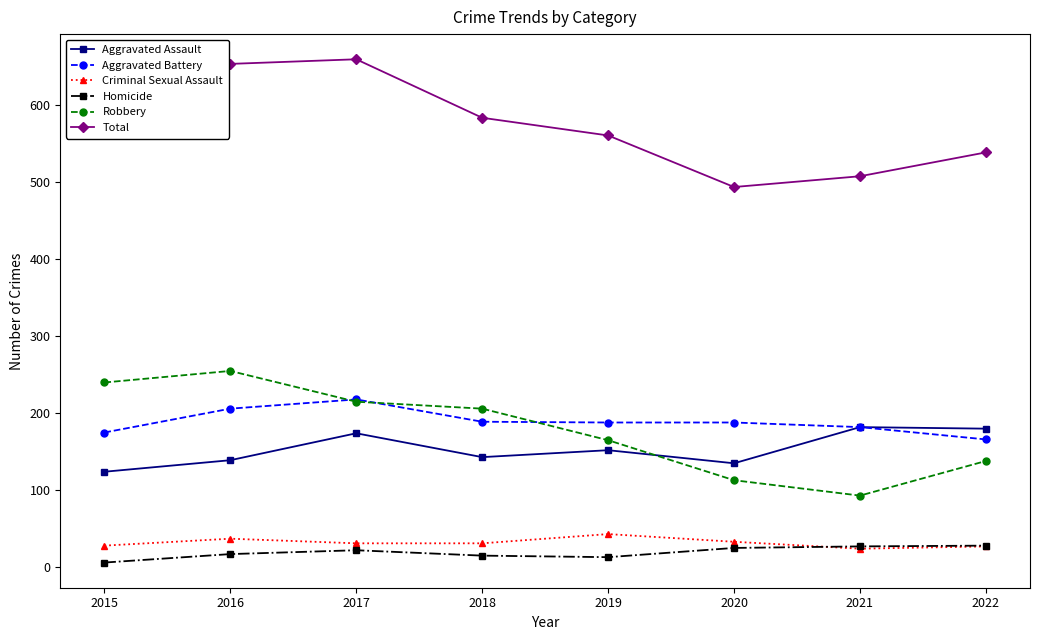

What is the total value across all series at 2022?

1078